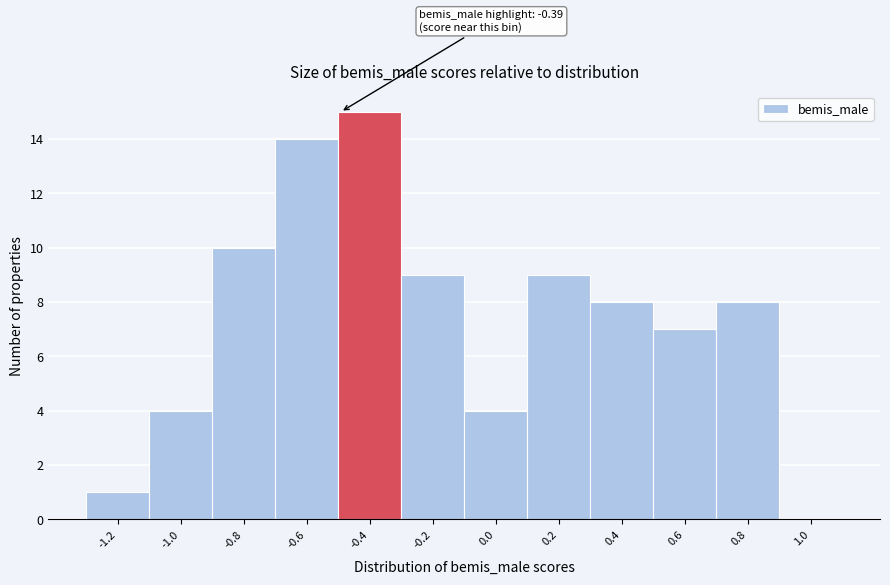

Reading left to right, list all the values displayed in this chart.

-1.2=1	-1.0=4	-0.8=10	-0.6=14	-0.4=15	-0.2=9	0.0=4	0.2=9	0.4=8	0.6=7	0.8=8	1.0=0